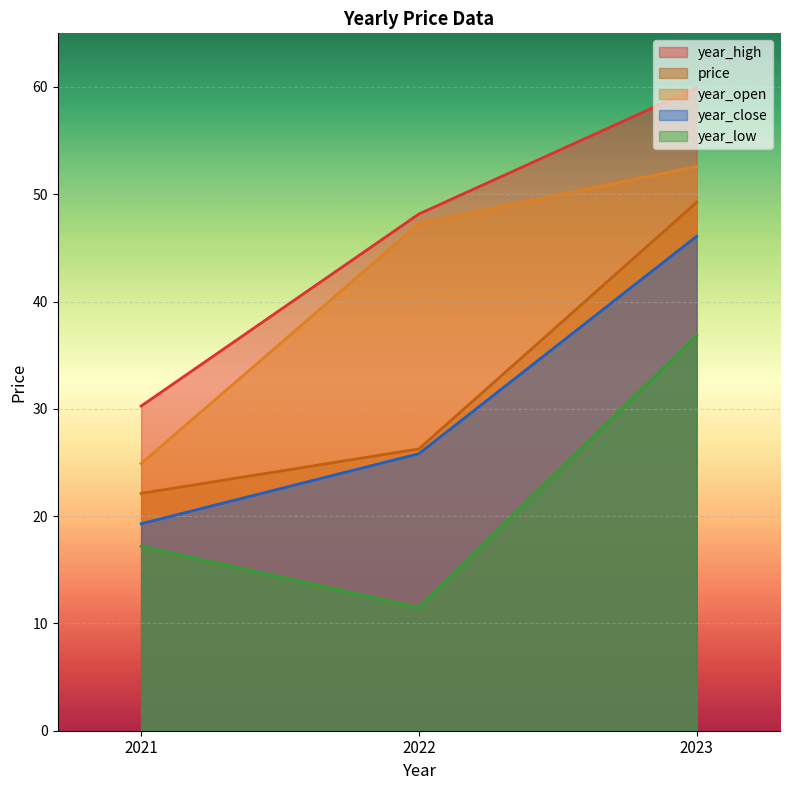

Which has a higher value, 2023 or 2022?

2023